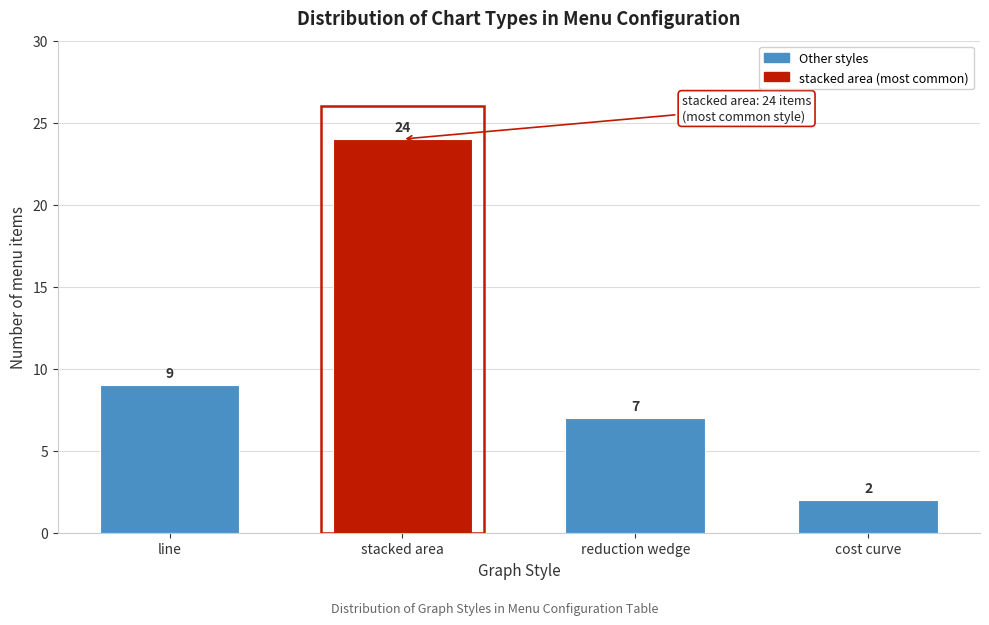

Reading right to left, what are all the values shown in this chart?

cost curve=2	reduction wedge=7	stacked area=24	line=9